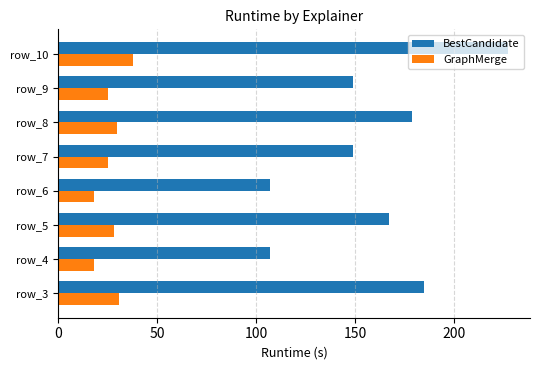

True or false: BestCandidate has a value of 167 at row_5.

True